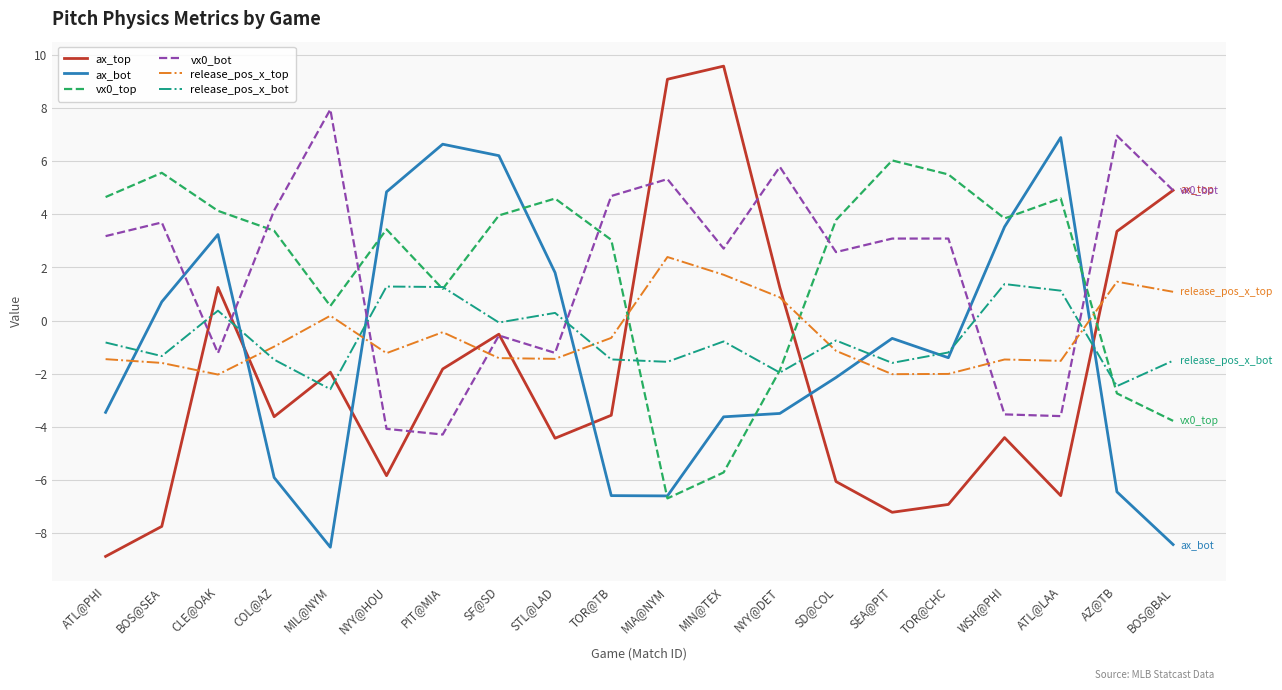

How many negative values does the vx0_top series have?

5